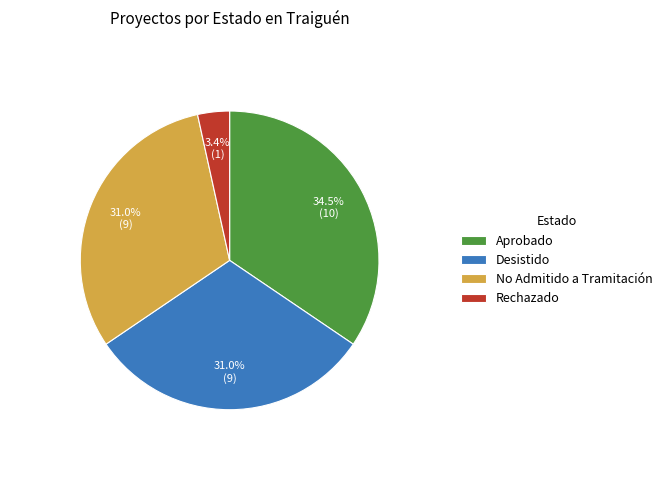

Count the number of slices in the pie.

4